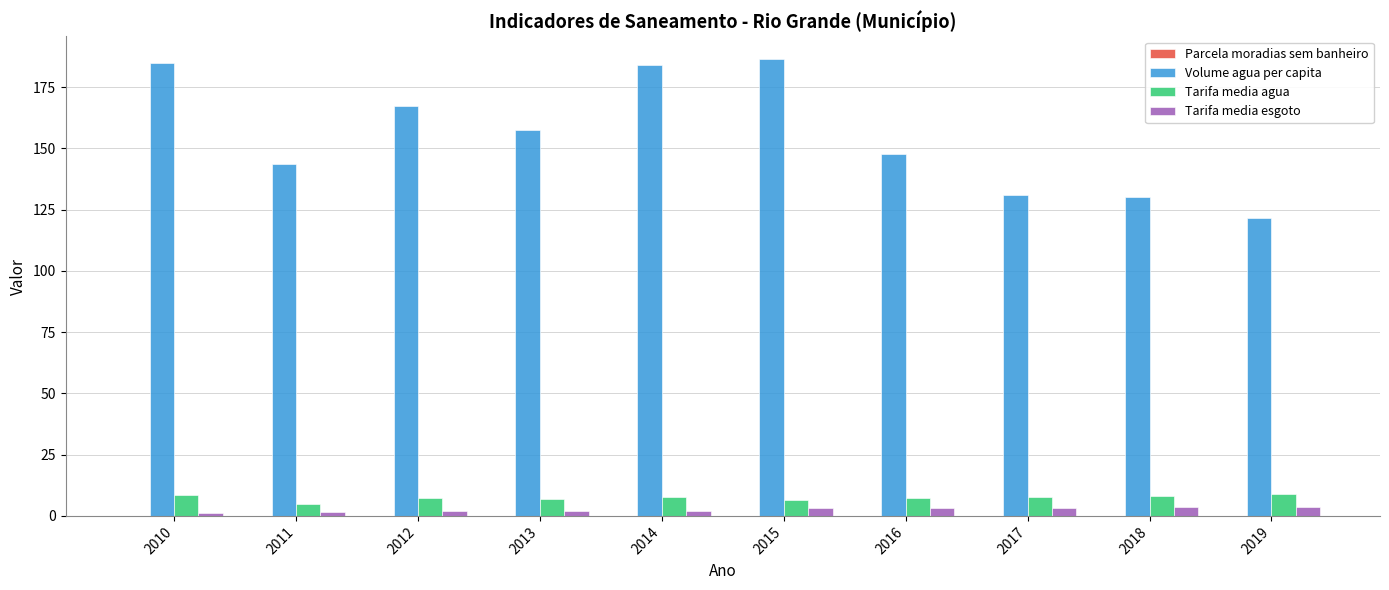

Which series has the largest total across all categories?

Volume agua per capita